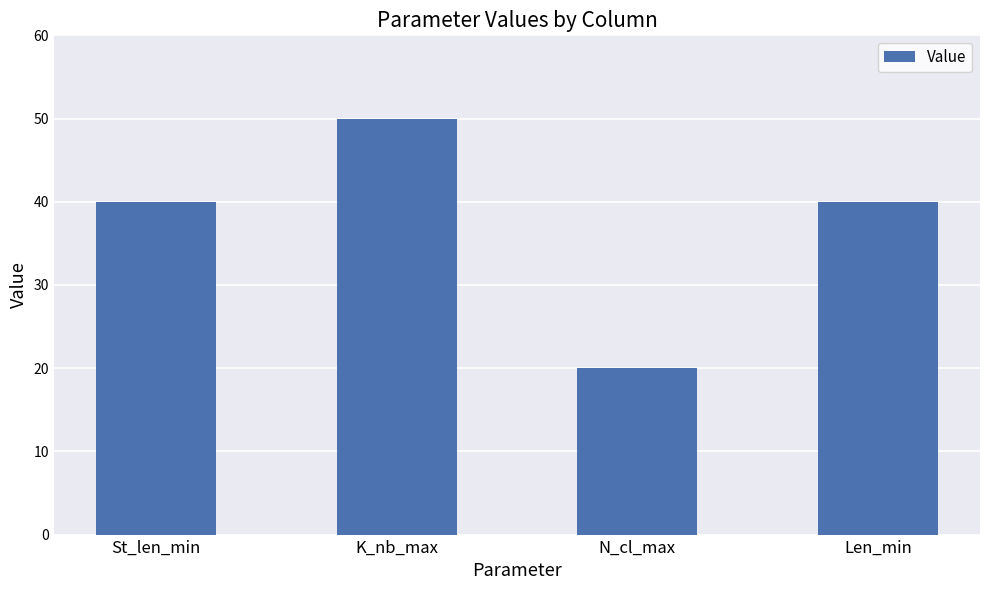

Count the number of data series in this chart.

1